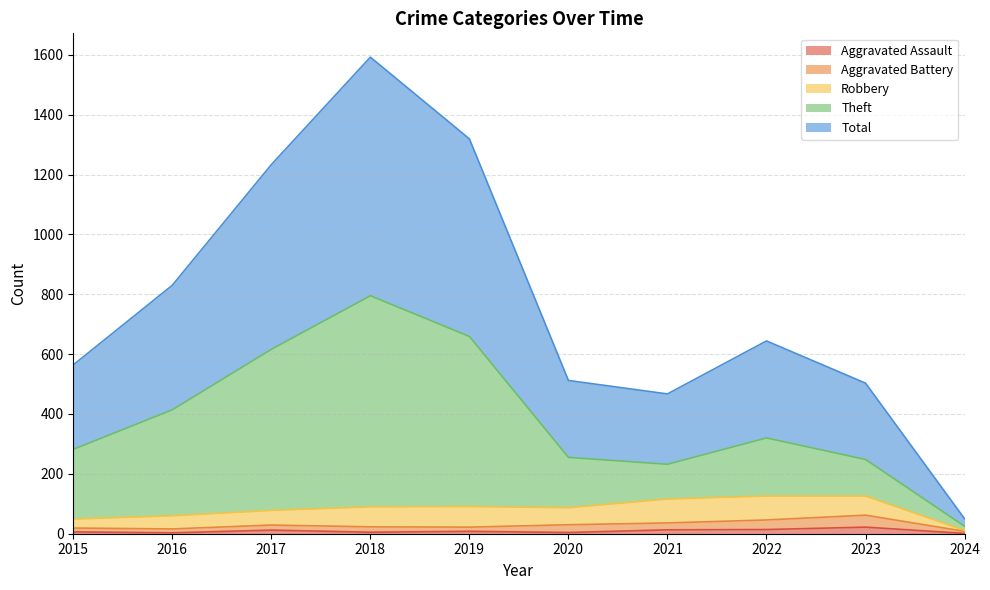

True or false: Aggravated Assault has a value of 14 at 2022.

True